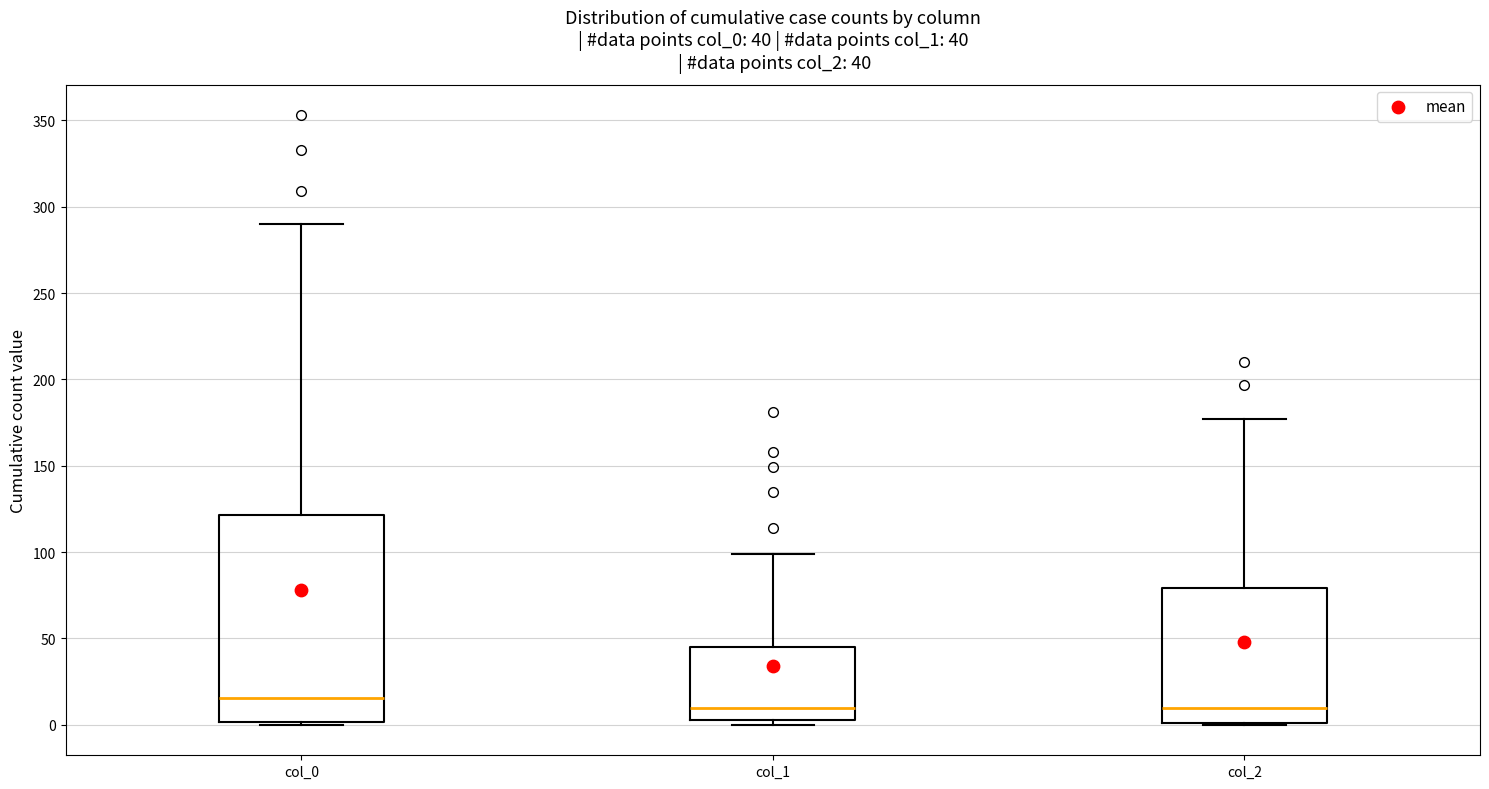

Which box has the highest median line?

col_0